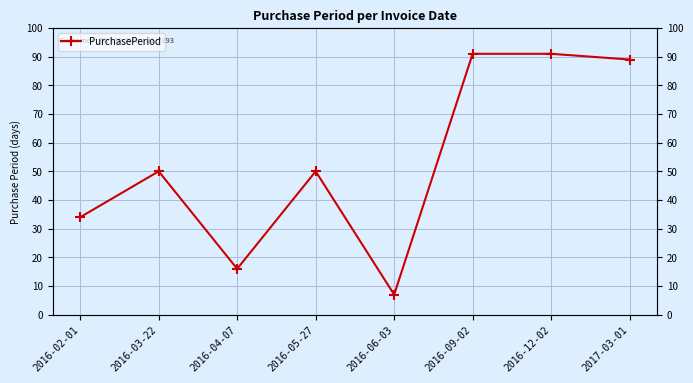

At which category does the chart reach its peak across all series?

2016-09-02